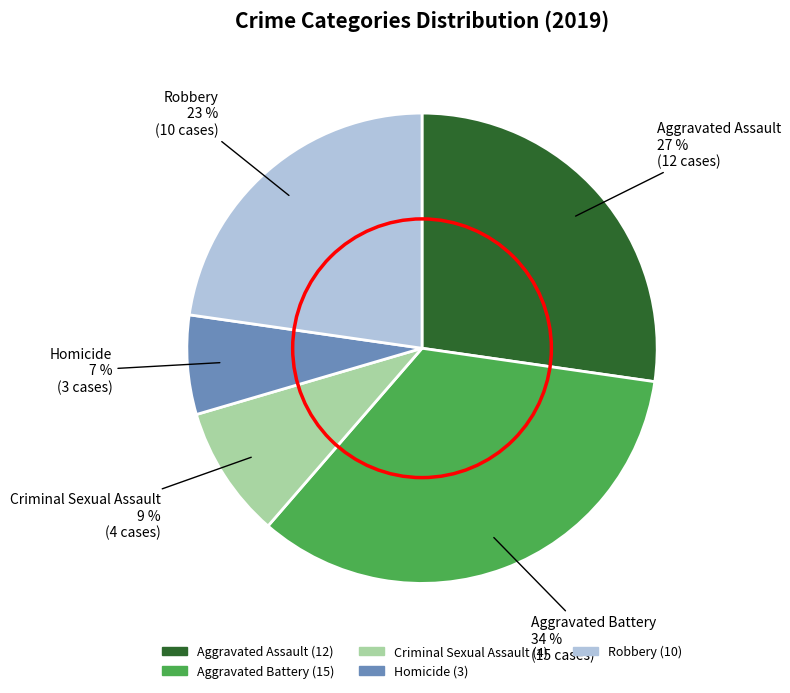

To the nearest percent, what is the difference between the Homicide and Criminal Sexual Assault slice percentages?

2%